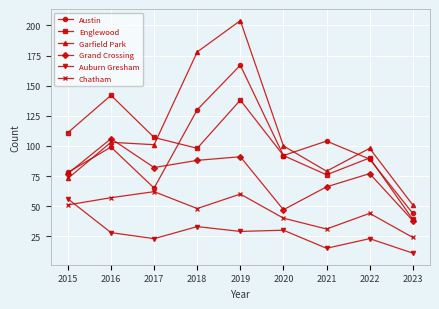

True or false: Grand Crossing and Chatham intersect in this chart.

False